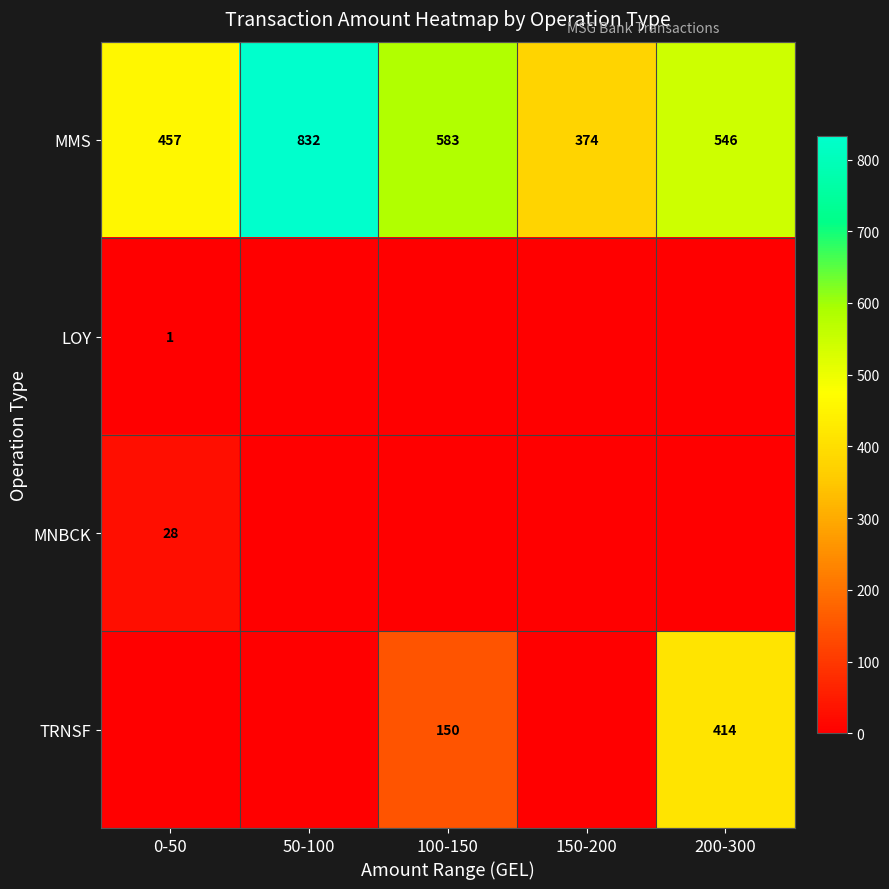

What is the spread (max minus min) of values at 150-200?

374.4